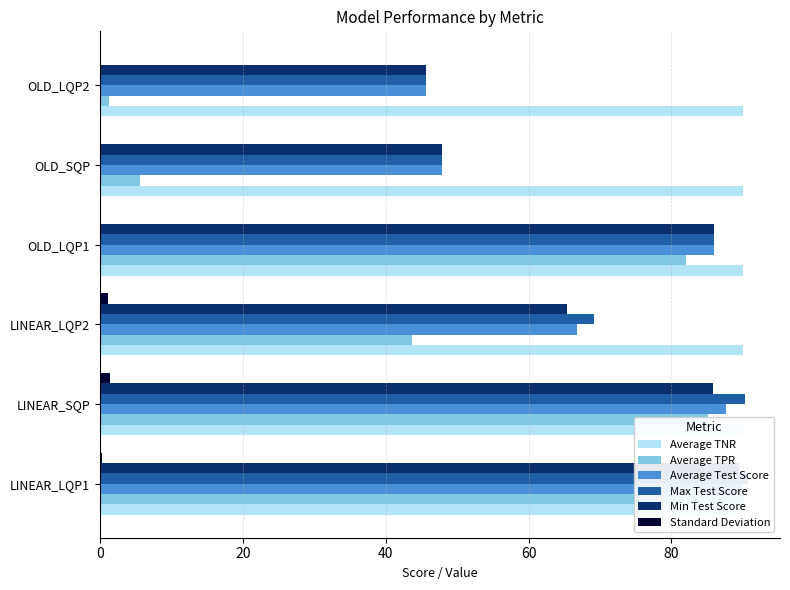

What is the sum of all Standard Deviation values?

2.9